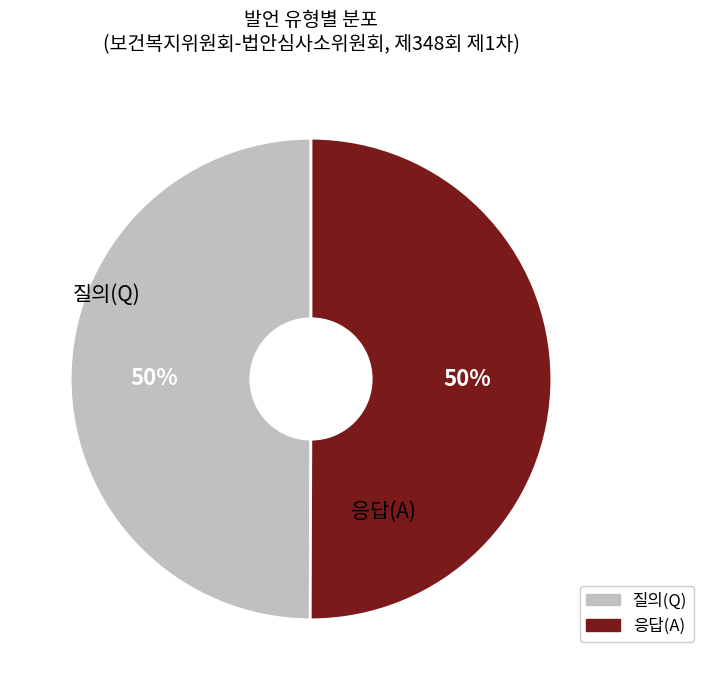

To the nearest percent, what is the average slice percentage?

50%